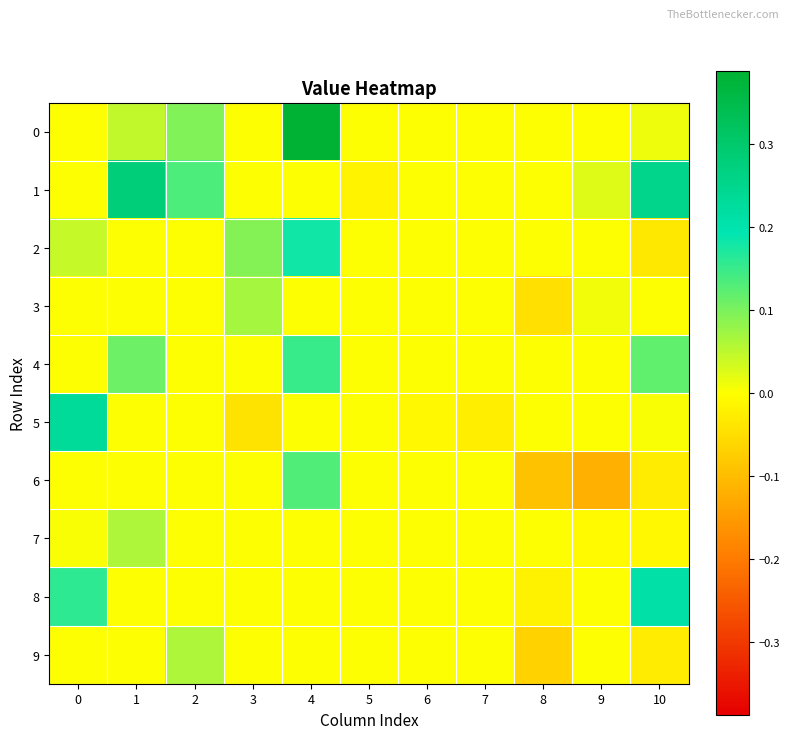

Reading left to right, transcribe all the data shown in this chart.

0: 0=0.0	1=0.0	2=0.1	3=0.0	4=0.4	5=0.0	6=0.0	7=0.0	8=0.0	9=0.0	10=0.0
1: 0=0.0	1=0.3	2=0.1	3=0.0	4=0.0	5=-0.0	6=0.0	7=0.0	8=0.0	9=0.0	10=0.3
2: 0=0.0	1=0.0	2=0.0	3=0.1	4=0.2	5=0.0	6=0.0	7=0.0	8=0.0	9=0.0	10=-0.0
3: 0=0.0	1=0.0	2=0.0	3=0.1	4=0.0	5=0.0	6=0.0	7=0.0	8=-0.0	9=0.0	10=0.0
4: 0=0.0	1=0.1	2=0.0	3=0.0	4=0.1	5=0.0	6=0.0	7=0.0	8=0.0	9=0.0	10=0.1
5: 0=0.2	1=0.0	2=0.0	3=-0.0	4=0.0	5=0.0	6=-0.0	7=-0.0	8=0.0	9=0.0	10=0.0
6: 0=0.0	1=0.0	2=0.0	3=0.0	4=0.1	5=0.0	6=0.0	7=0.0	8=-0.1	9=-0.1	10=-0.0
7: 0=0.0	1=0.1	2=0.0	3=0.0	4=0.0	5=0.0	6=0.0	7=0.0	8=0.0	9=-0.0	10=-0.0
8: 0=0.2	1=0.0	2=0.0	3=0.0	4=0.0	5=0.0	6=0.0	7=0.0	8=-0.0	9=0.0	10=0.2
9: 0=0.0	1=0.0	2=0.1	3=0.0	4=0.0	5=0.0	6=0.0	7=0.0	8=-0.1	9=0.0	10=-0.0